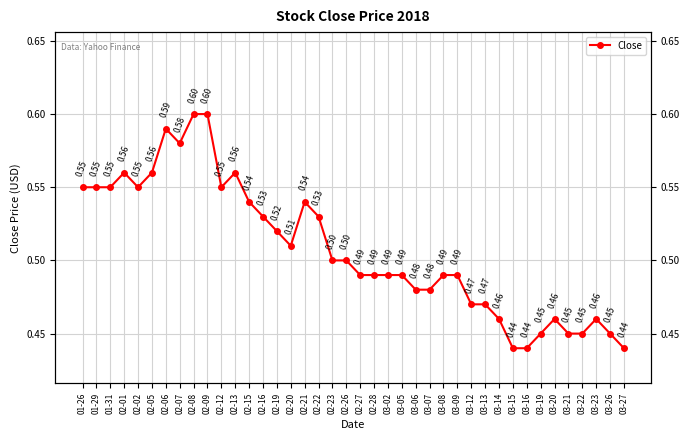

Rank the categories by value from lowest to highest.

03-15, 03-16, 03-27, 03-19, 03-21, 03-22, 03-26, 03-14, 03-20, 03-23, 03-12, 03-13, 03-06, 03-07, 02-27, 02-28, 03-02, 03-05, 03-08, 03-09, 02-23, 02-26, 02-20, 02-19, 02-16, 02-22, 02-15, 02-21, 01-26, 01-29, 01-31, 02-02, 02-12, 02-01, 02-05, 02-13, 02-07, 02-06, 02-08, 02-09